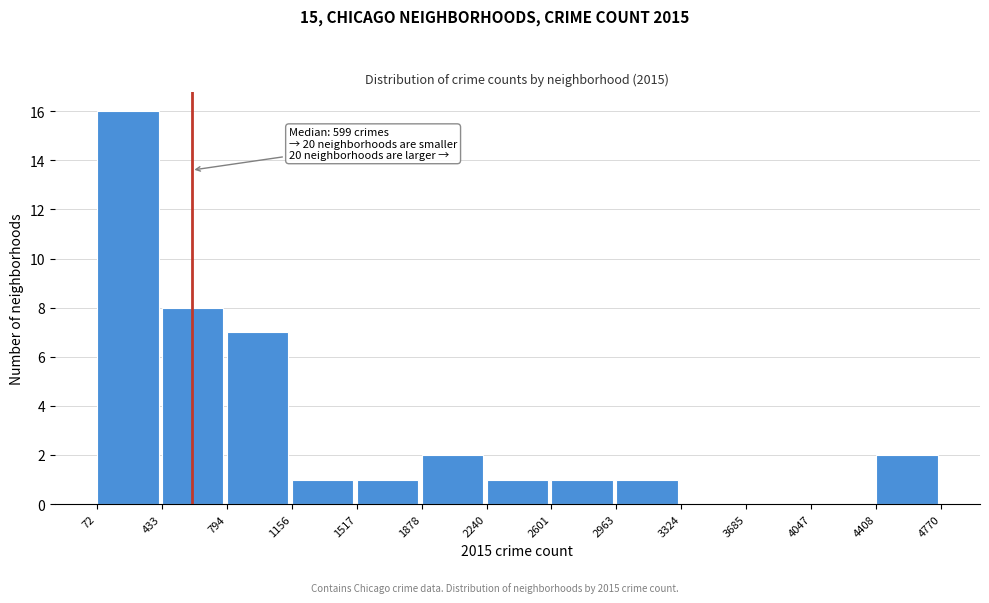

Over which range of the x-axis is the bar tallest?

72 to 433